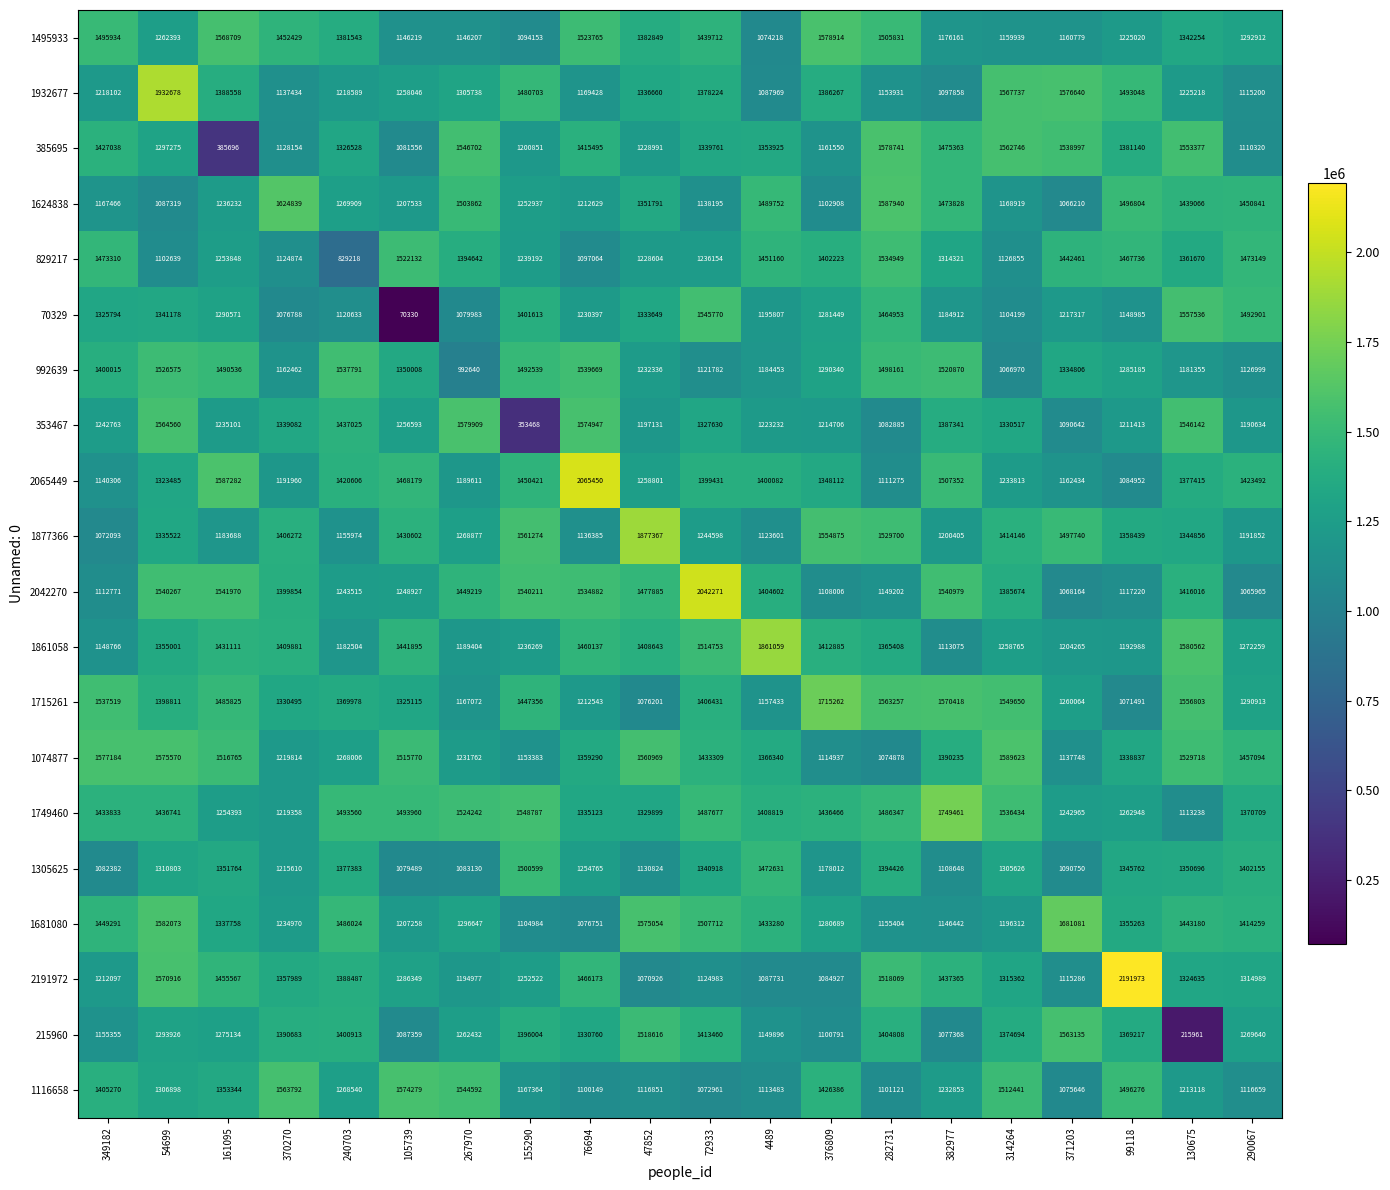

Count the number of categories in the chart.

20